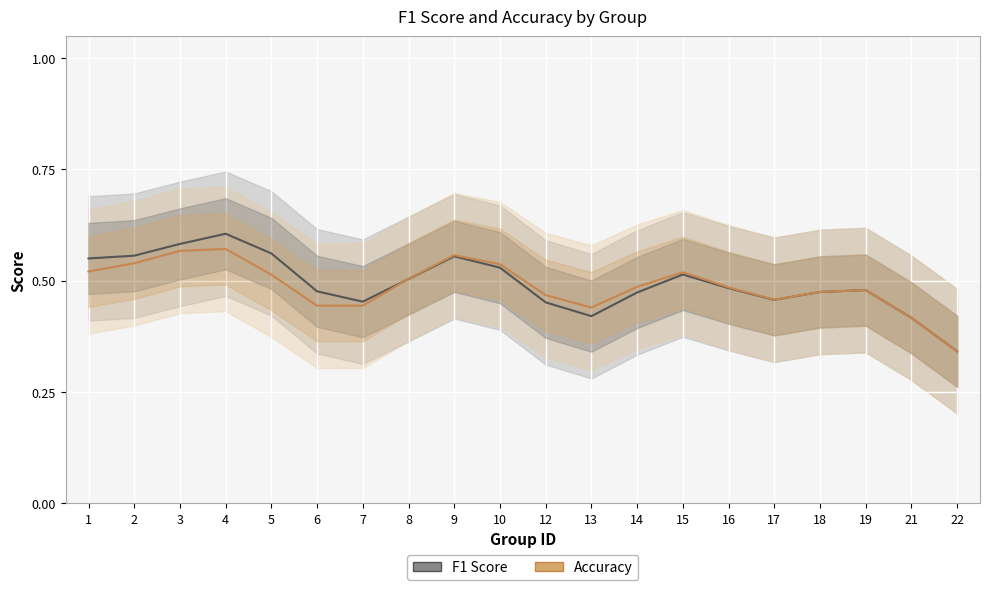

What is the approximate value of Accuracy at 12?

0.5